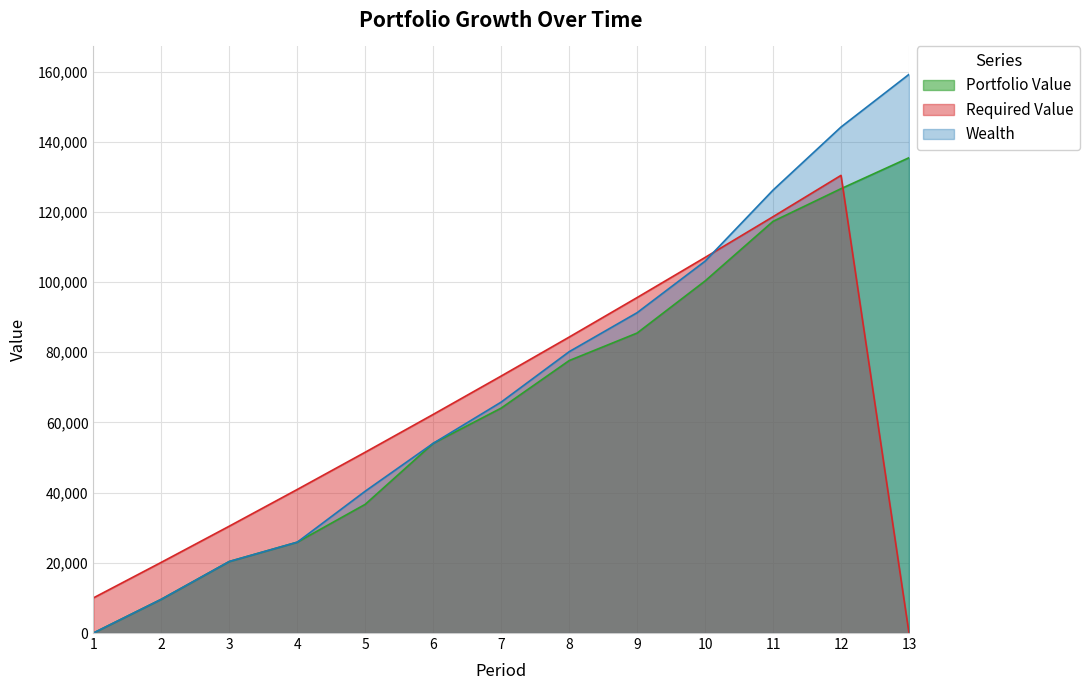

Reading right to left, extract all data points from this chart.

Portfolio Value: 13=135433.0	12=126617.9	11=117314.4	10=100324.4	9=85483.3	8=77633.2	7=64088.9	6=54053.7	5=36676.7	4=25887.3	3=20384.7	2=9620.7	1=0.0
Required Value: 13=0.0	12=130412.1	11=118632.6	10=107027.2	9=95593.3	8=84328.4	7=73229.9	6=62295.5	5=51522.7	4=40909.0	3=30452.2	2=20150.0	1=10000.0
Wealth: 13=159189.8	12=144188.7	11=126210.2	10=105958.0	9=91279.6	8=80159.6	7=65804.1	6=54053.7	5=40419.6	4=25887.3	3=20384.7	2=9620.7	1=0.0